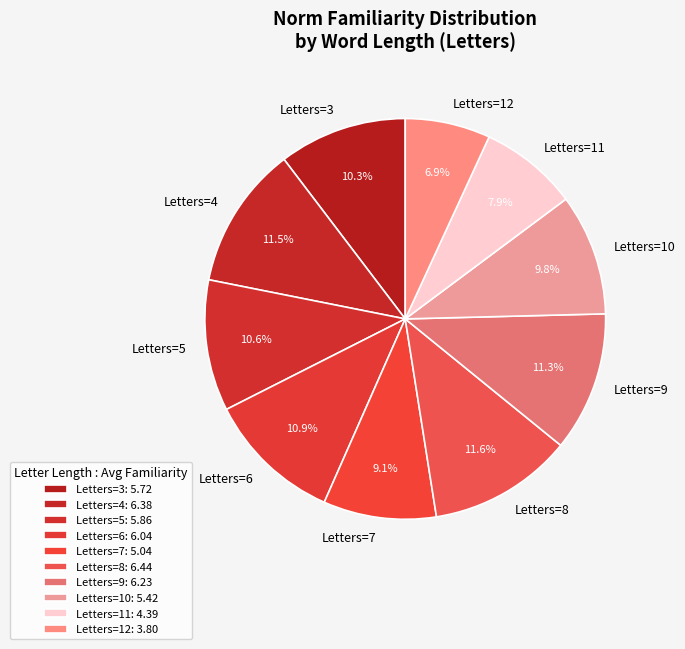

Does Letters=12 represent more than half of the total?

No